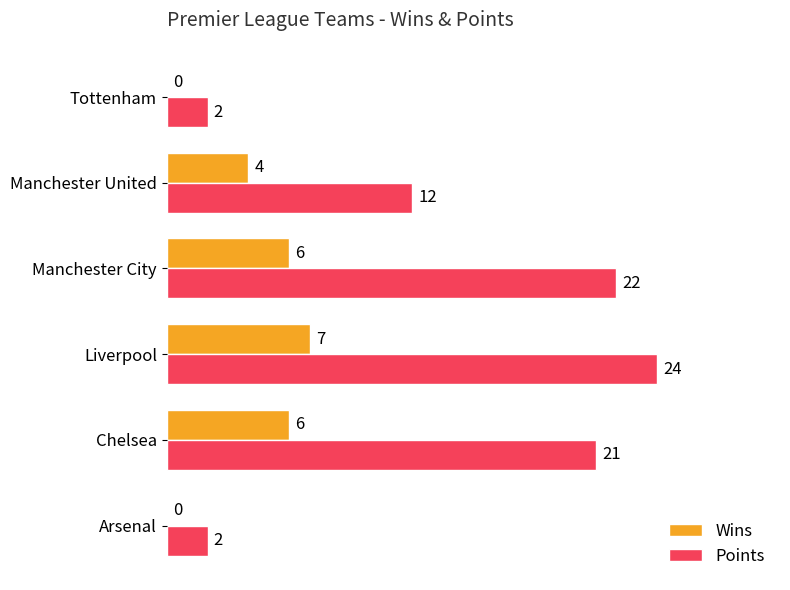

How many data points does each series have?

6